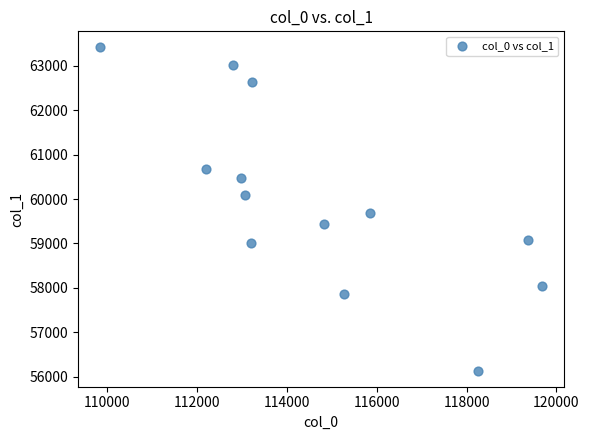

What Y value in the scatter plot is closest to 59775?

59676.0